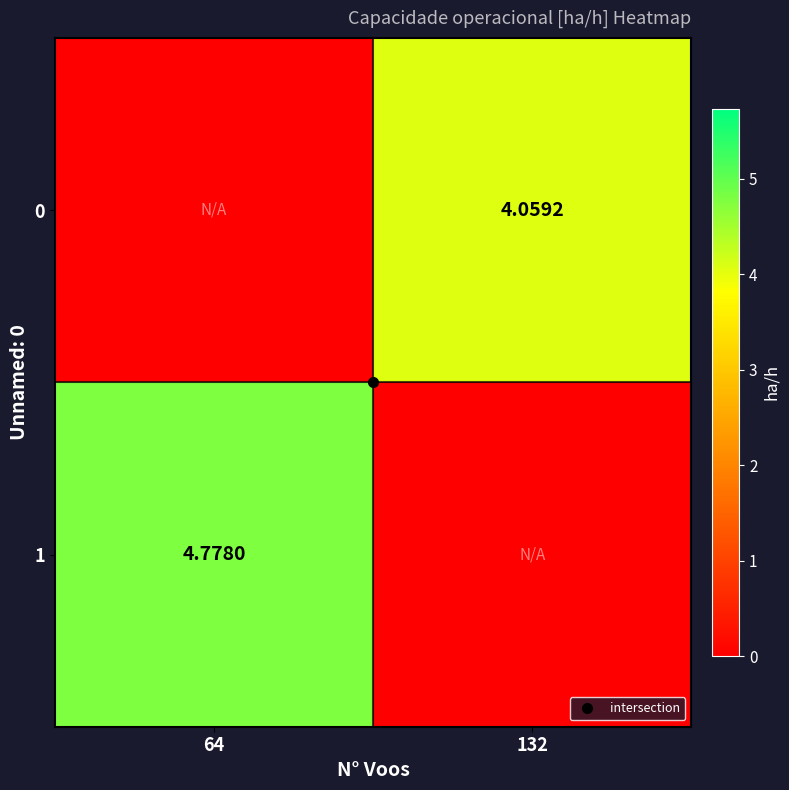

Rank the categories by 0 value from highest to lowest.

132, 64